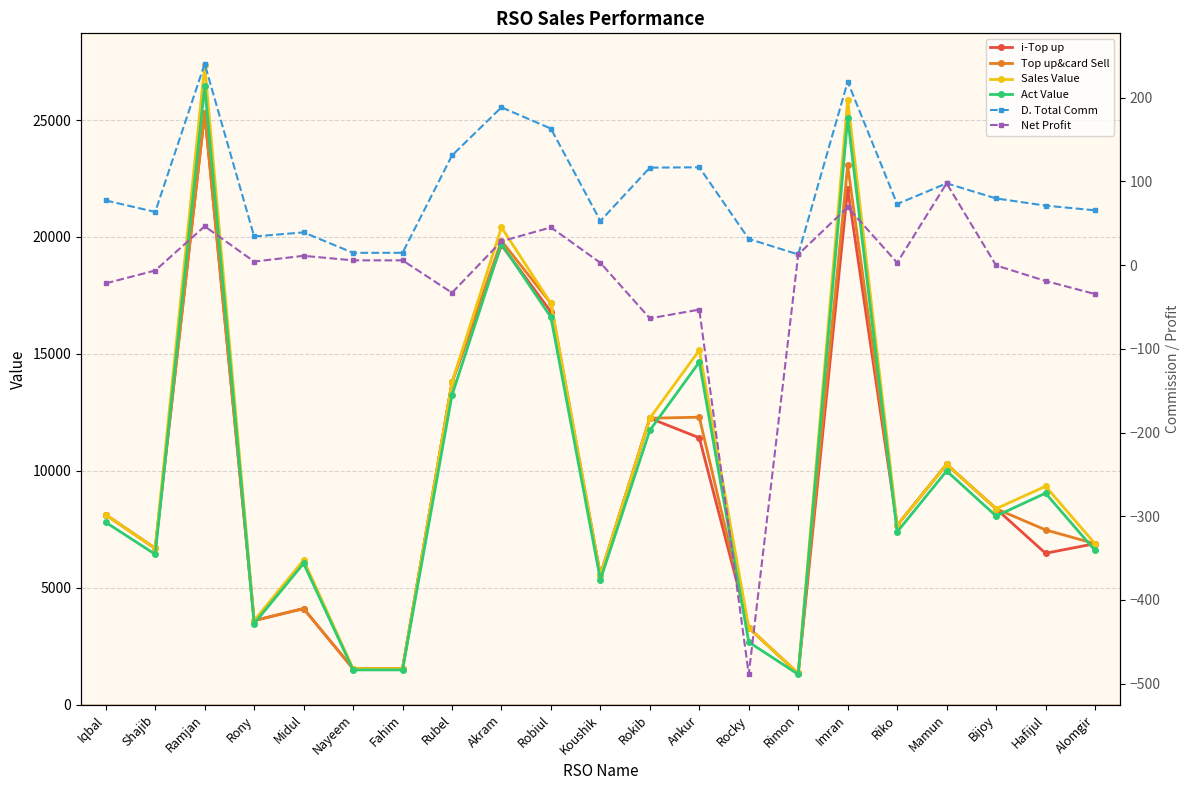

Reading left to right, what are all the values shown in this chart?

i-Top up: Iqbal=8122.0	Shajib=6687.0	Ramjan=25302.0	Rony=3599.0	Midul=4112.0	Nayeem=1542.0	Fahim=1542.0	Rubel=13783.0	Akram=19657.0	Robiul=16800.0	Koushik=5549.0	Rokib=12251.0	Ankur=11415.0	Rocky=3290.0	Rimon=1337.0	Imran=22058.0	Riko=7671.0	Mamun=10280.0	Bijoy=8381.0	Hafijul=6477.0	Alomgir=6887.0
Top up&card Sell: Iqbal=8122.0	Shajib=6687.0	Ramjan=25302.0	Rony=3599.0	Midul=4112.0	Nayeem=1542.0	Fahim=1542.0	Rubel=13783.0	Akram=19837.0	Robiul=17160.0	Koushik=5549.0	Rokib=12251.0	Ankur=12295.0	Rocky=3290.0	Rimon=1337.0	Imran=23058.0	Riko=7671.0	Mamun=10280.0	Bijoy=8381.0	Hafijul=7477.0	Alomgir=6887.0
Sales Value: Iqbal=8122.0	Shajib=6687.0	Ramjan=27340.0	Rony=3599.0	Midul=6186.0	Nayeem=1542.0	Fahim=1542.0	Rubel=13783.0	Akram=20410.0	Robiul=17160.0	Koushik=5549.0	Rokib=12251.0	Ankur=15160.0	Rocky=3290.0	Rimon=1337.0	Imran=25878.0	Riko=7671.0	Mamun=10280.0	Bijoy=8381.0	Hafijul=9342.0	Alomgir=6887.0
Act Value: Iqbal=7799.6	Shajib=6433.1	Ramjan=26450.2	Rony=3470.0	Midul=6044.9	Nayeem=1490.6	Fahim=1490.6	Rubel=13240.0	Akram=19704.5	Robiul=16570.1	Koushik=5346.4	Rokib=11734.1	Ankur=14651.9	Rocky=2679.5	Rimon=1300.2	Imran=25093.9	Riko=7390.0	Mamun=9997.3	Bijoy=8070.5	Hafijul=9046.4	Alomgir=6597.6
D. Total Comm: Iqbal=77.2	Shajib=63.5	Ramjan=240.4	Rony=34.2	Midul=39.1	Nayeem=14.6	Fahim=14.6	Rubel=130.9	Akram=188.5	Robiul=163.0	Koushik=52.7	Rokib=116.4	Ankur=116.8	Rocky=31.3	Rimon=12.7	Imran=219.1	Riko=72.9	Mamun=97.7	Bijoy=79.6	Hafijul=71.0	Alomgir=65.4
Net Profit: Iqbal=-21.8	Shajib=-6.5	Ramjan=46.4	Rony=4.2	Midul=11.1	Nayeem=5.6	Fahim=5.6	Rubel=-33.1	Akram=28.5	Robiul=45.0	Koushik=2.7	Rokib=-63.6	Ankur=-53.2	Rocky=-488.7	Rimon=12.7	Imran=69.1	Riko=2.9	Mamun=97.7	Bijoy=-0.4	Hafijul=-19.0	Alomgir=-34.6